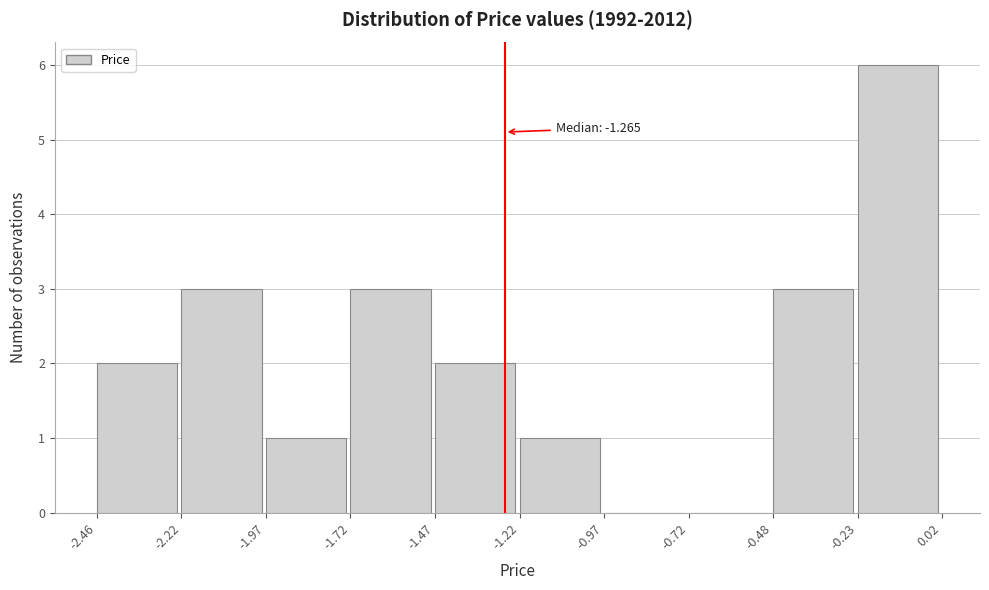

Which range on the x-axis has the tallest bar?

-0.23 to 0.02